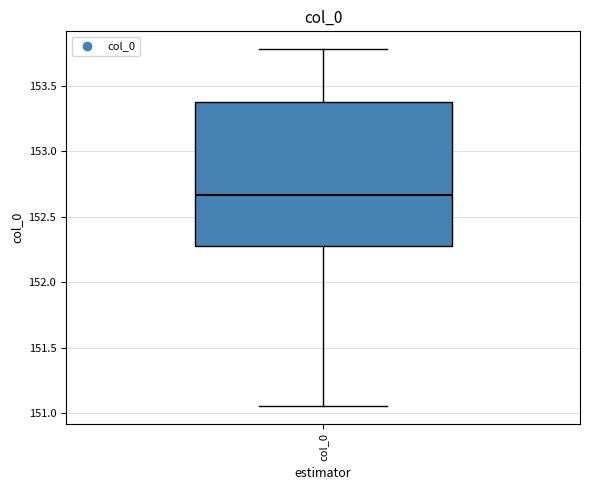

Where does the lower whisker of the box for col_0 end on the y-axis? The values are not printed on the chart, so give them approximately, as read against the axis.

151.05